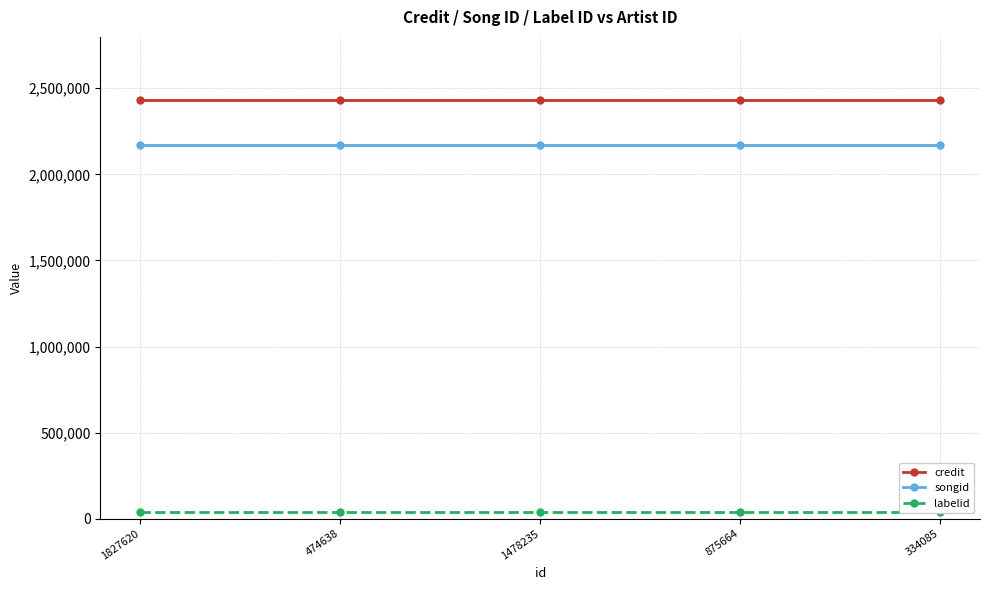

At which category is the sum across all series the highest?

1827620